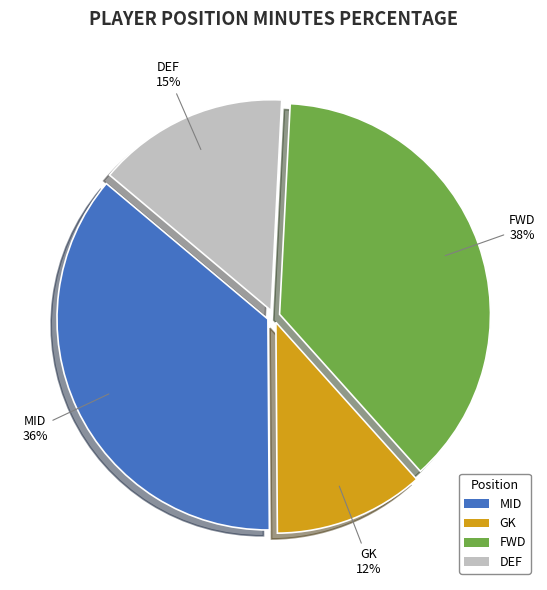

What percentage is the GK slice, to the nearest percent?

12%